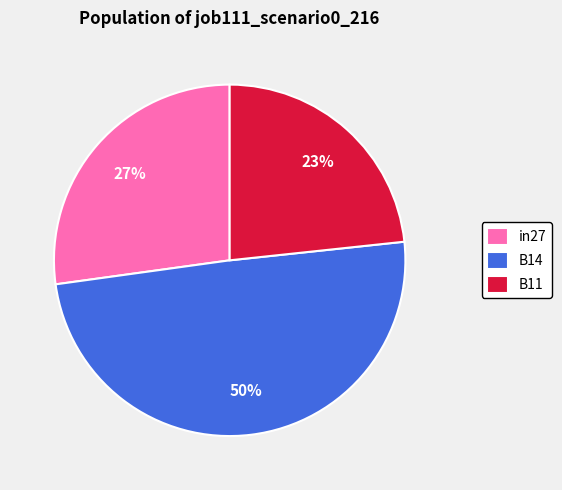

To the nearest percent, what is the average slice percentage?

33%